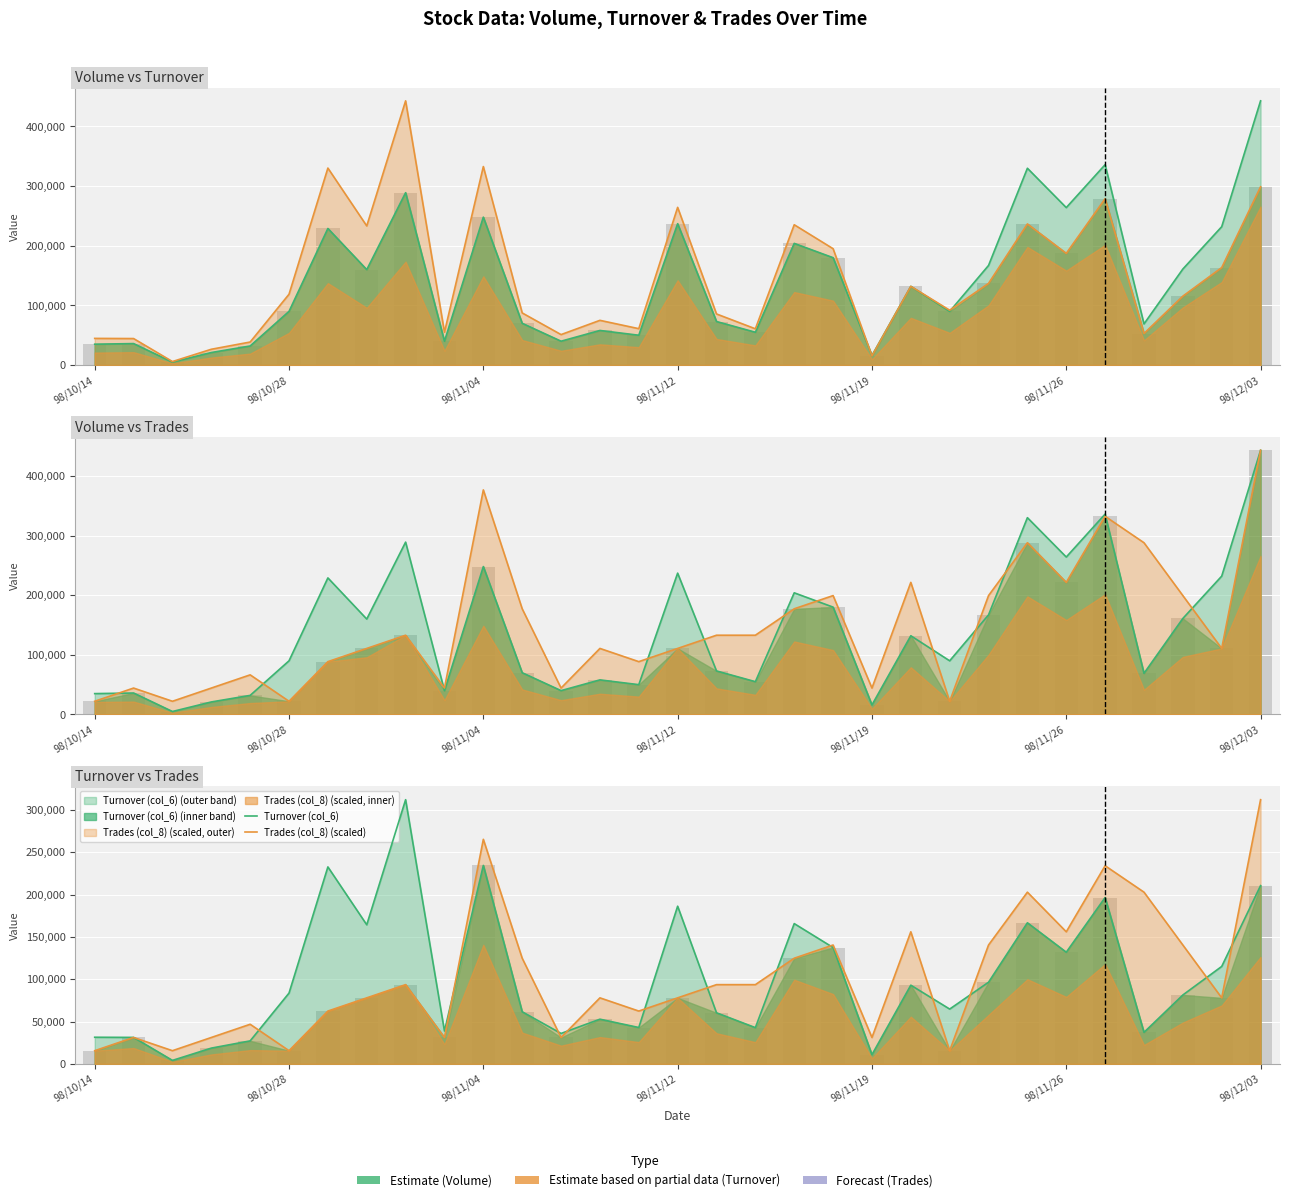

How many categories are shown in the chart?

31